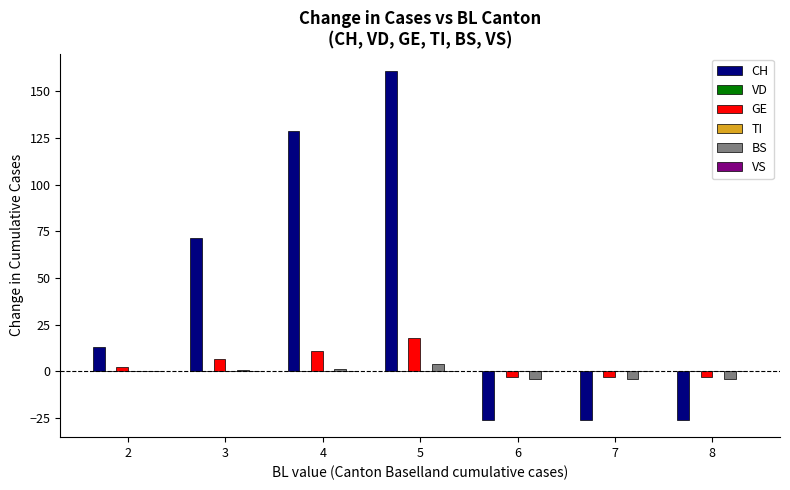

Which category has the lowest value in the CH series?

6